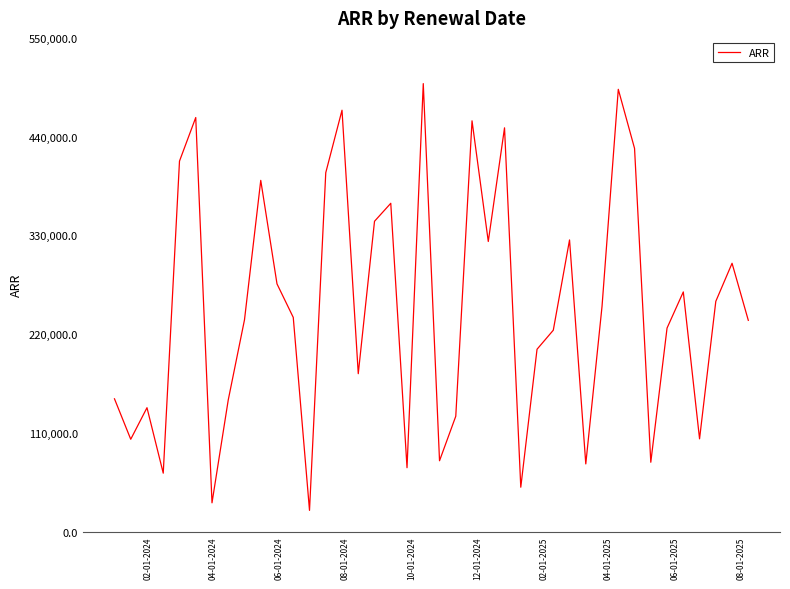

What is the greatest value displayed?

499055